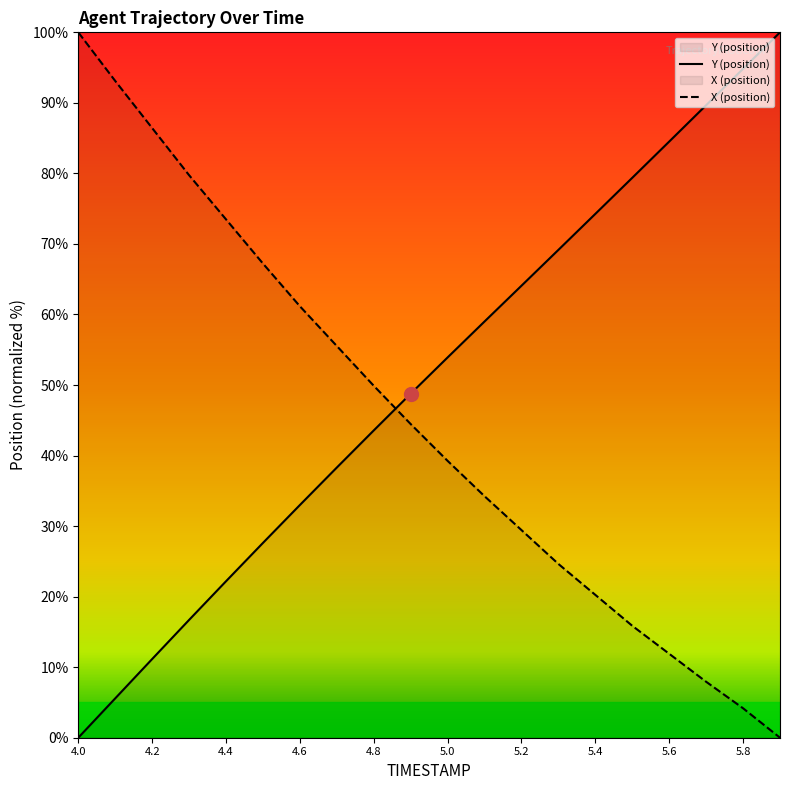

What is the average value of the Y series?

50.8